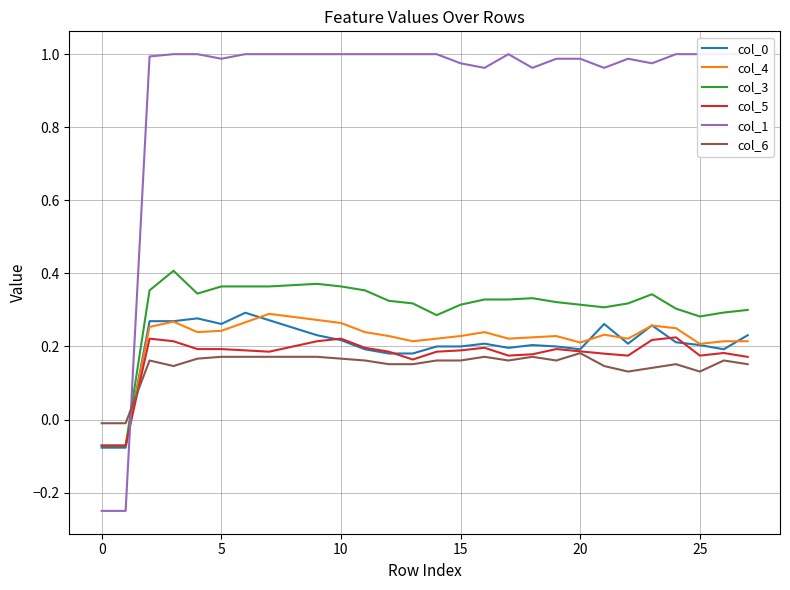

True or false: col_6 has a value of 0.3 at 20.

False